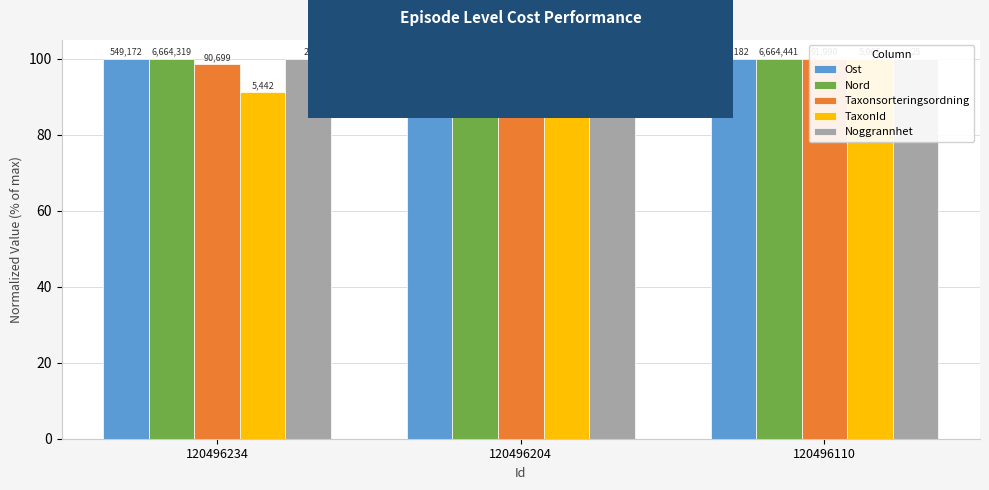

Rank the series at 120496234 from lowest to highest value.

TaxonId, Taxonsorteringsordning, Ost, Nord, Noggrannhet